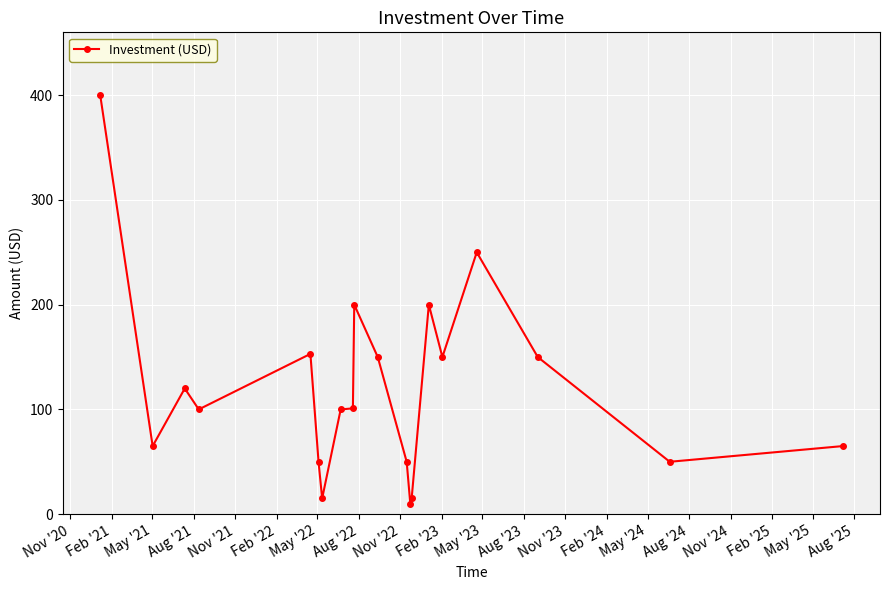

What is the average value?

120